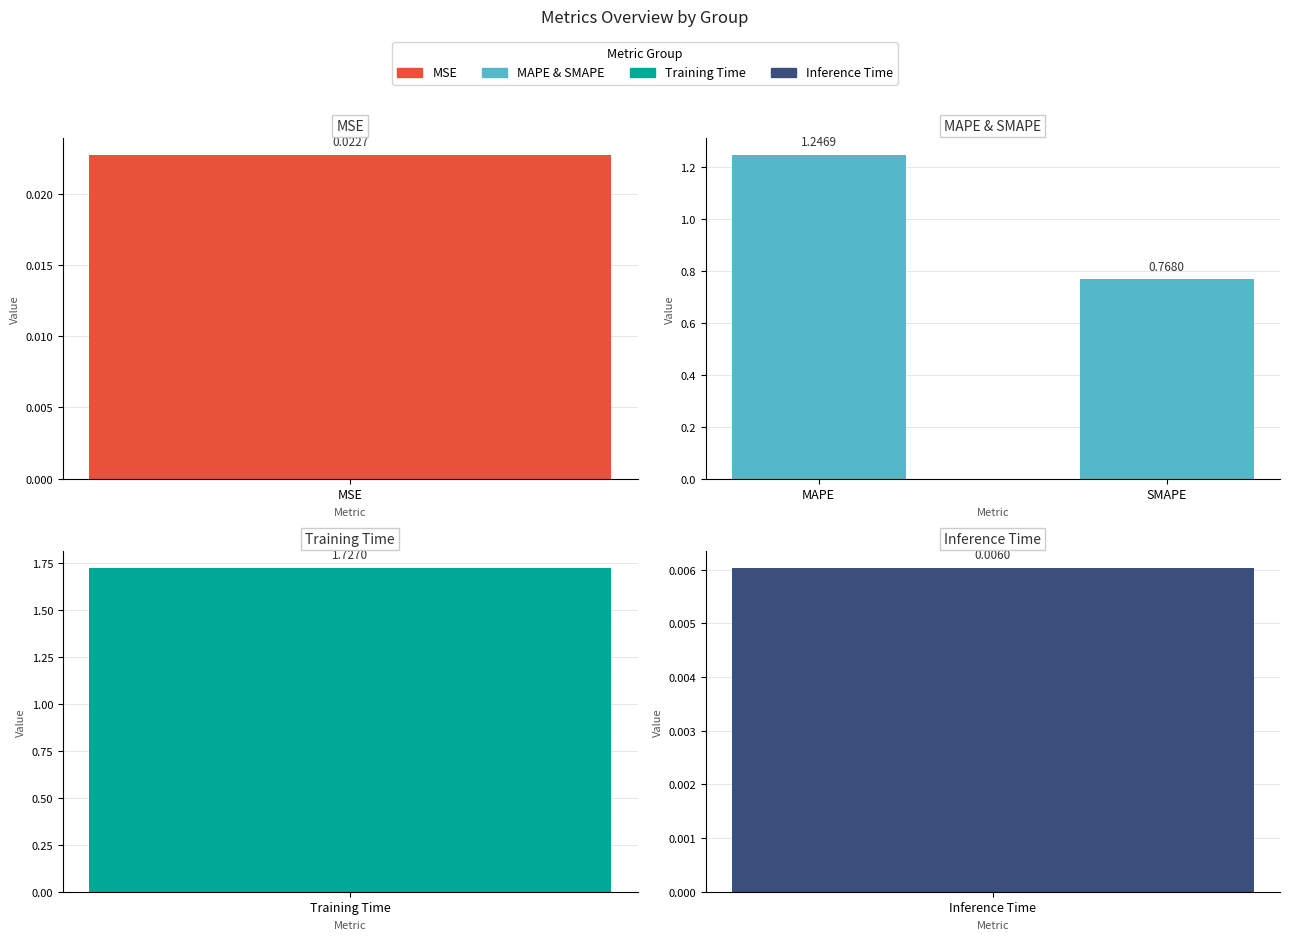

Read the value at SMAPE.

0.8